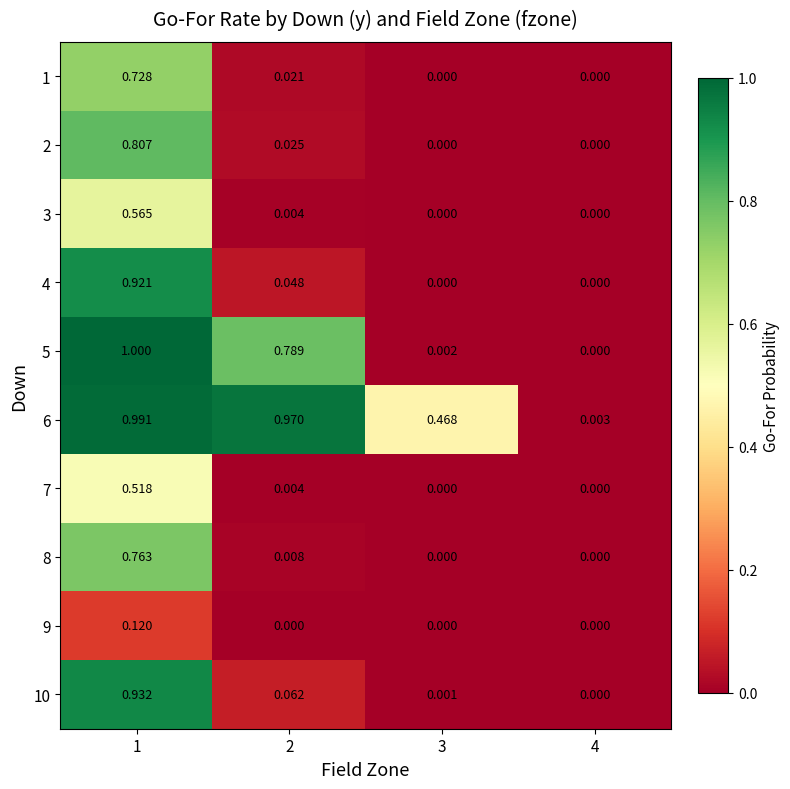

How many data points does each series have?

4